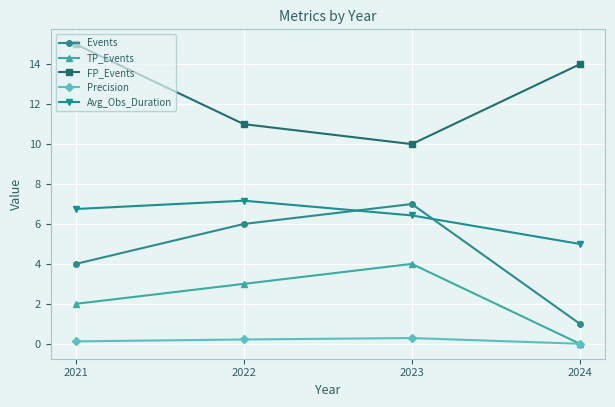

How many interior local peaks does the Precision series have?

1